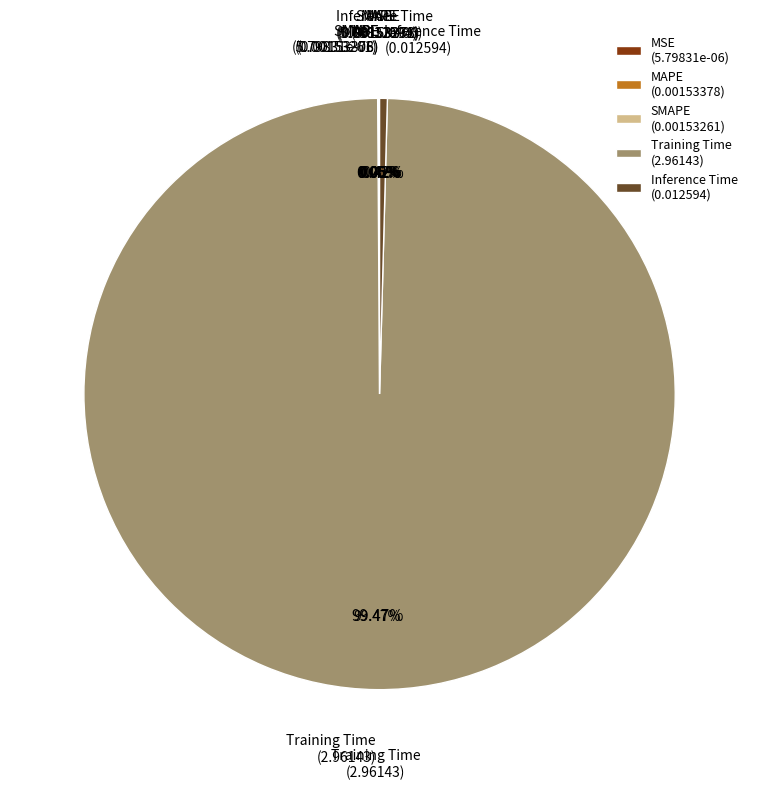

What is the change in value from MAPE to Training Time?

+3.0